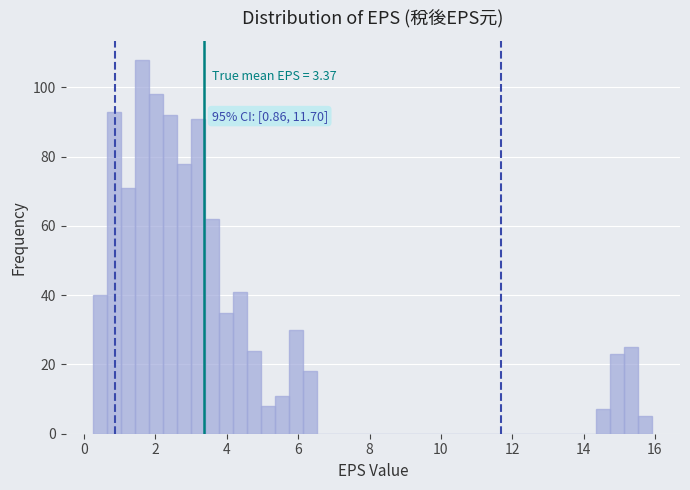

Around what value on the x-axis is the tallest bar? Give the approximate position of its centre, as read against the axis.

1.6